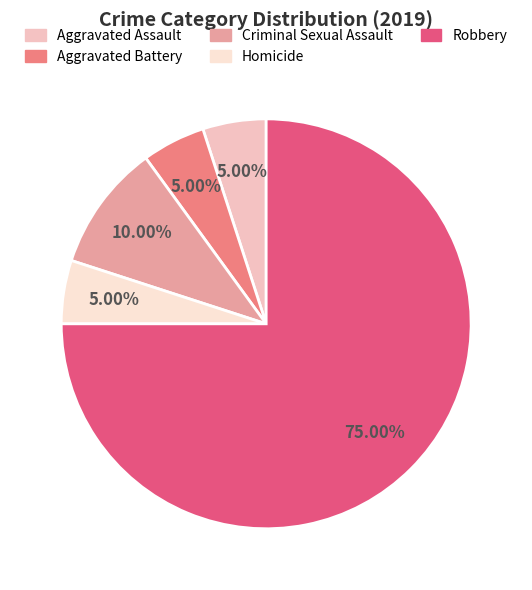

True or false: Homicide accounts for 5% of the total.

True